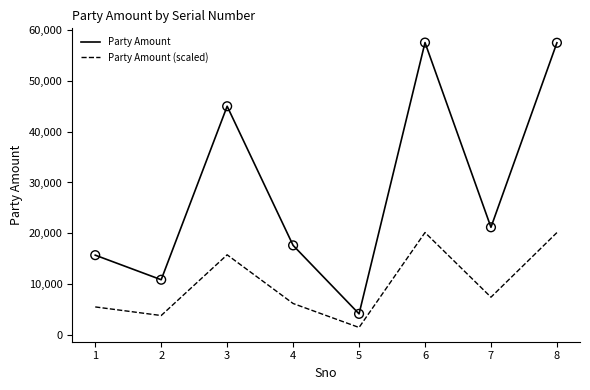

Which series changed the most between 2 and 8?

Party Amount